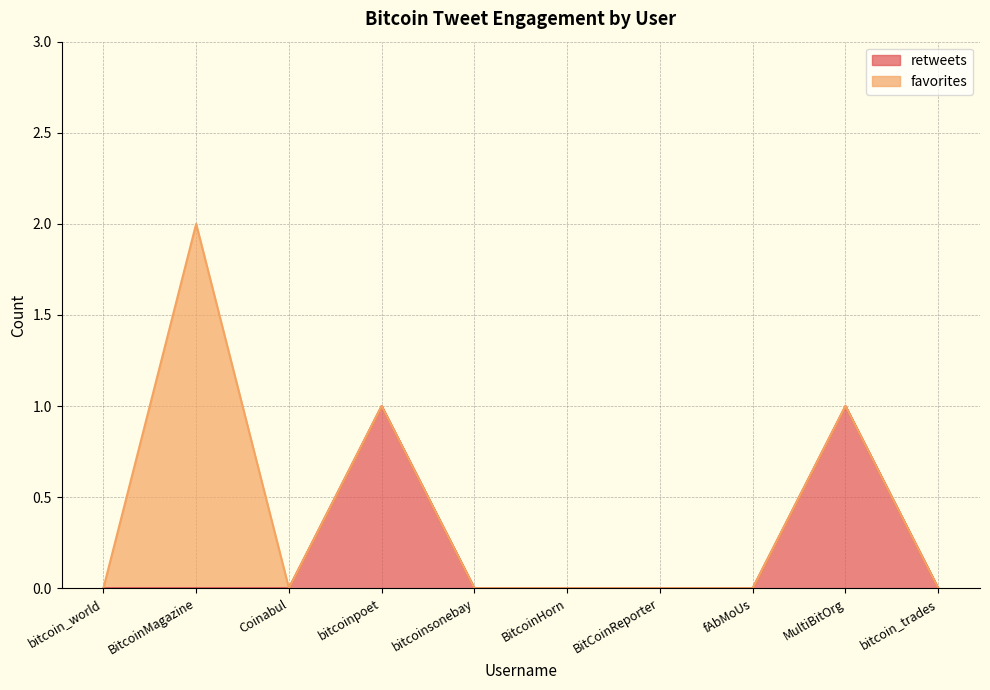

How many interior local peaks (higher than both neighbors) does the data have?

2